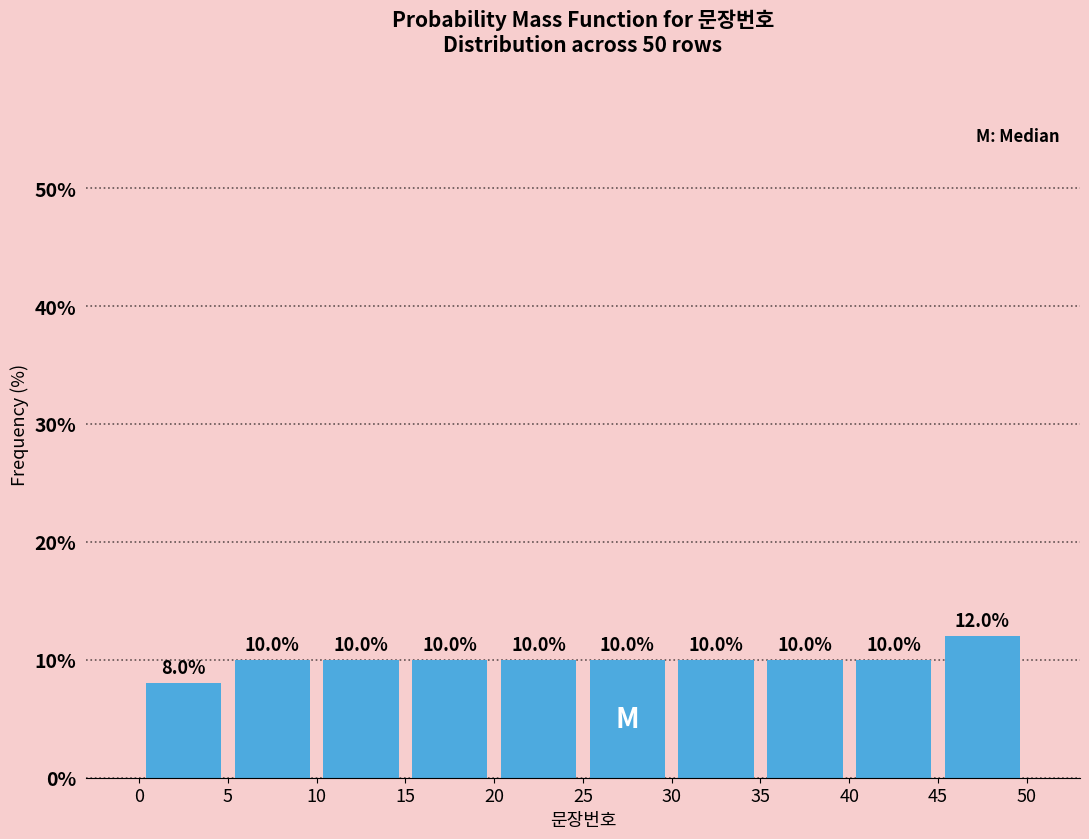

Reading left to right, list every bar in this chart as the range it spans on the x-axis followed by its height.

0 to 5: 8.0
5 to 10: 10.0
10 to 15: 10.0
15 to 20: 10.0
20 to 25: 10.0
25 to 30: 10.0
30 to 35: 10.0
35 to 40: 10.0
40 to 45: 10.0
45 to 50: 12.0